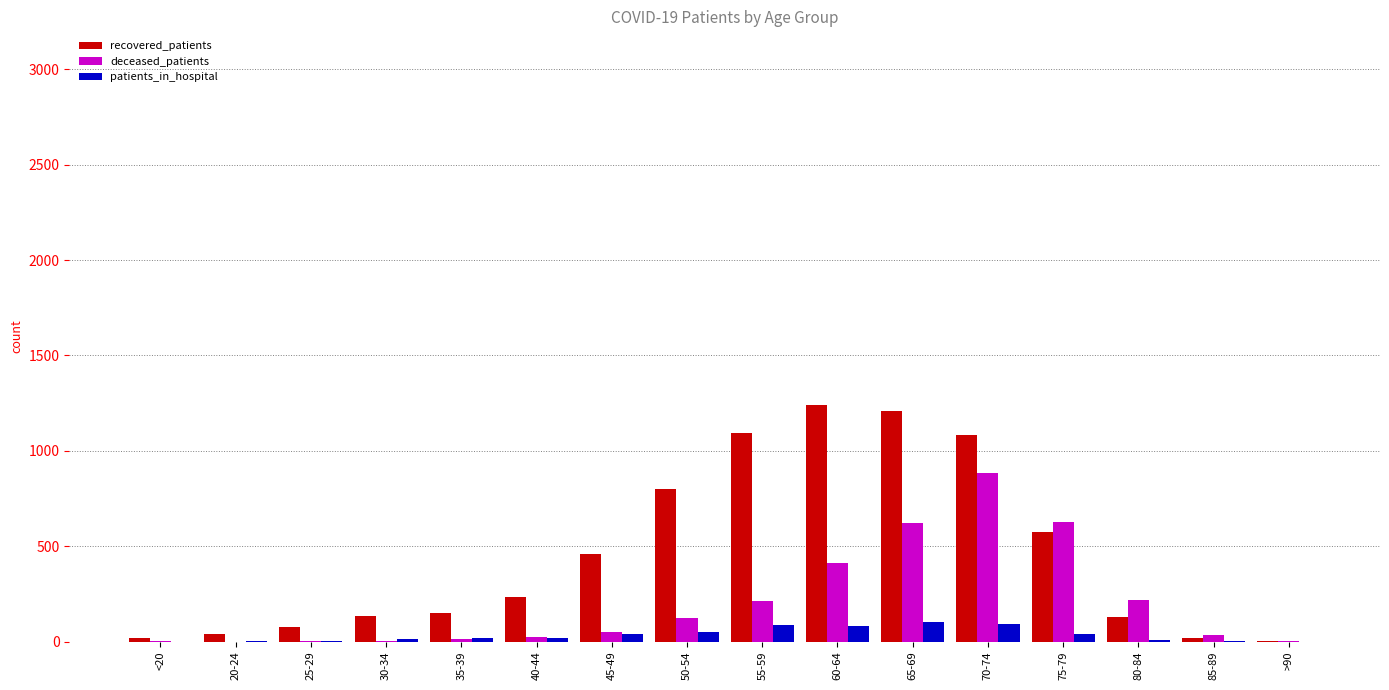

What is the total value across all series at 25-29?

84